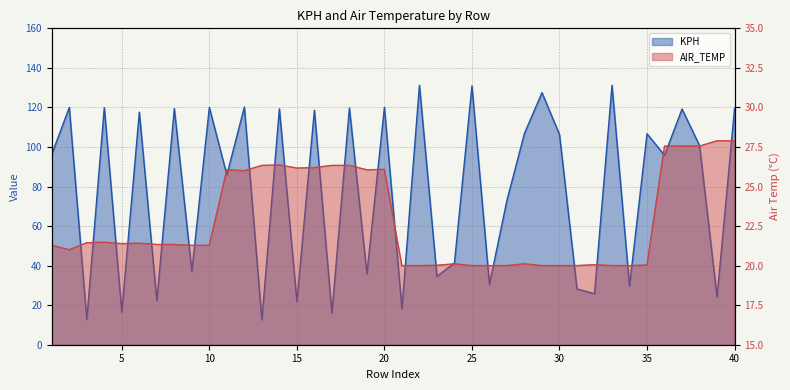

Which series has the widest spread of values?

KPH